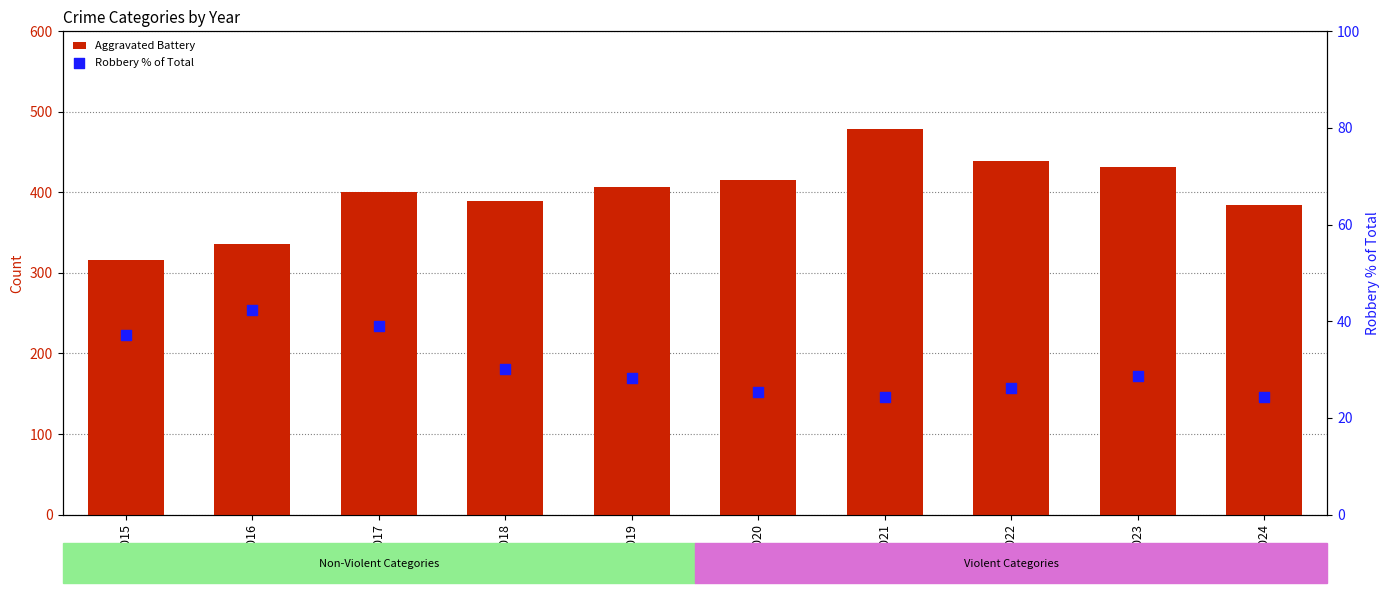

Which series contains the highest Y value?

Aggravated Battery